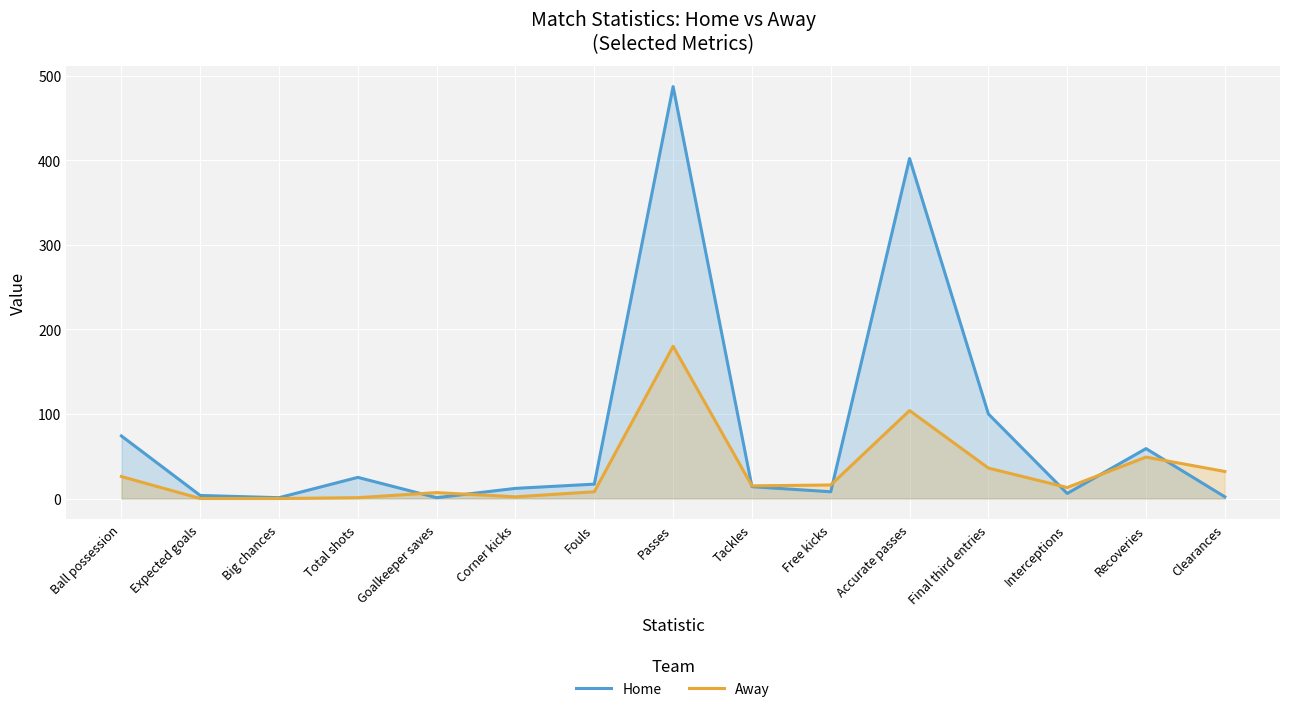

In Home, how many points are higher than both neighbors (excluding endpoints)?

4